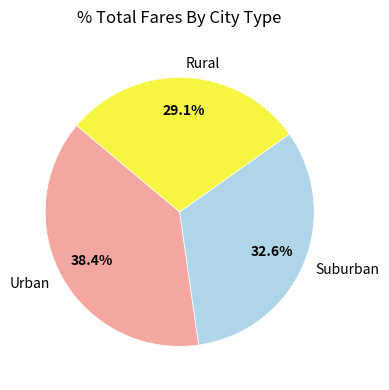

What is the smallest slice in the pie chart?

Rural